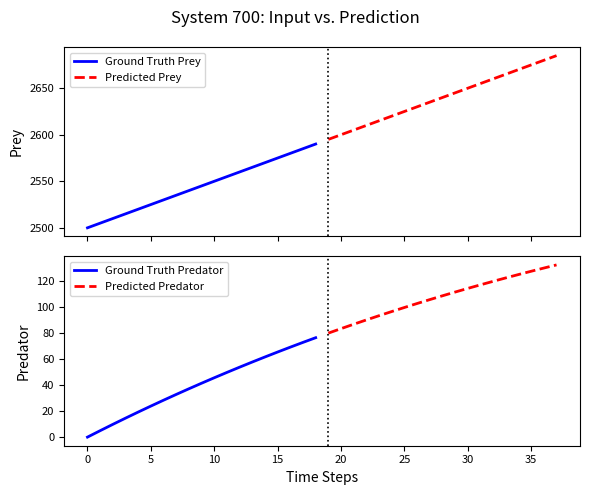

What is the label of the 8th point from the right?

11